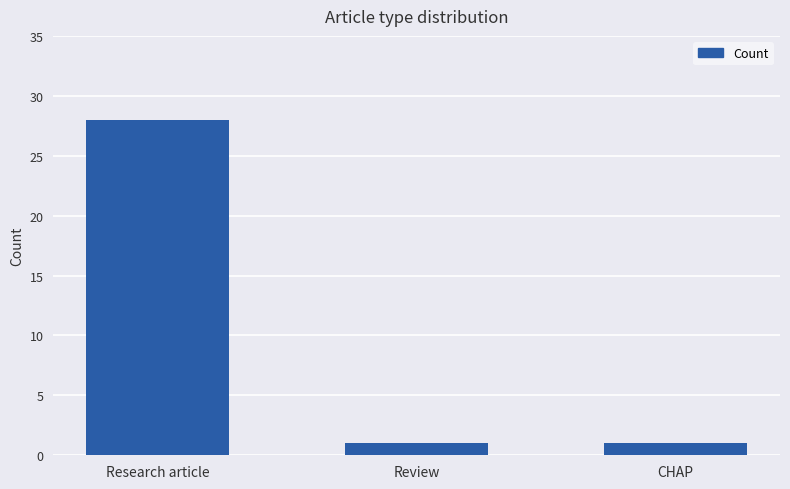

What position from the right is Review?

2